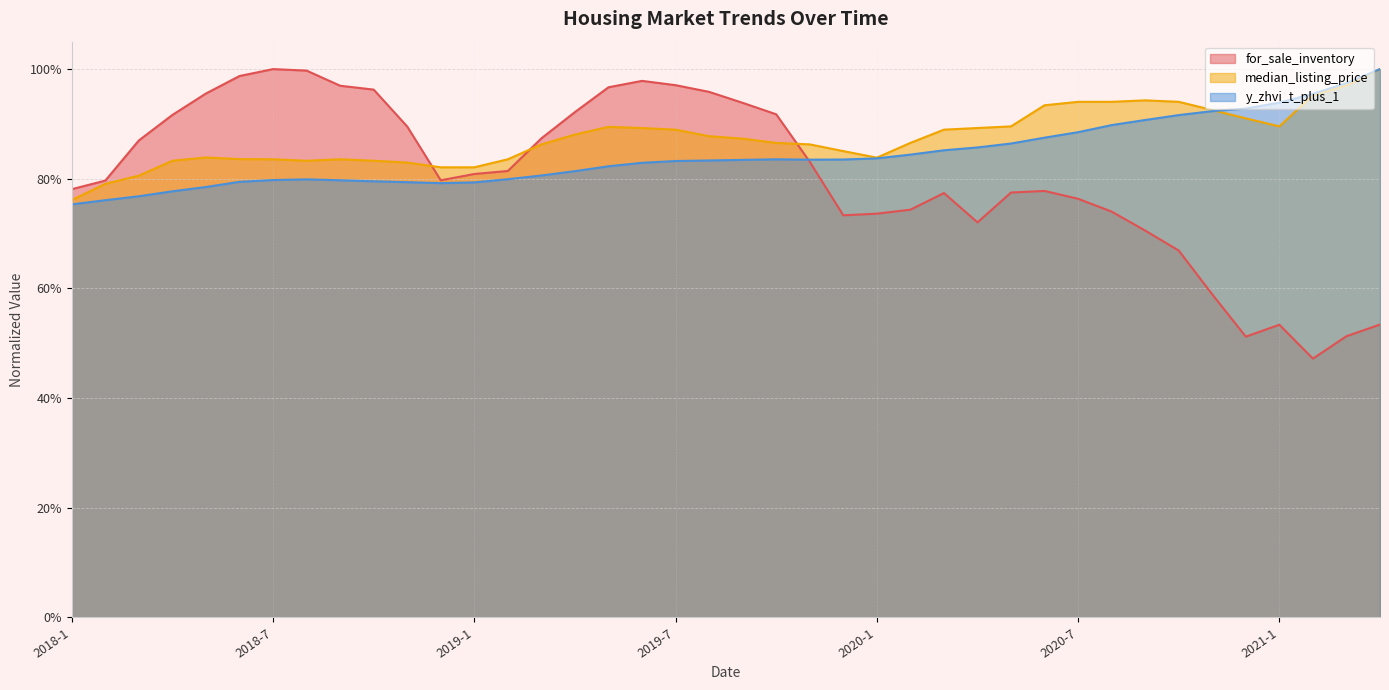

Does the chart display data point markers on the line(s)?

No